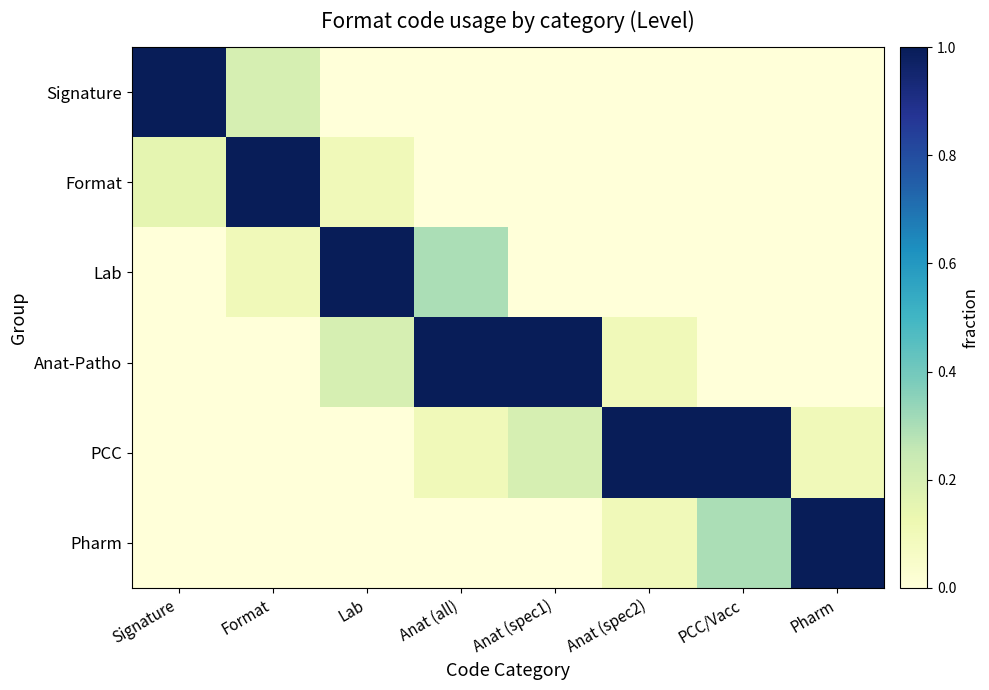

Which series has the widest spread of values?

Signature